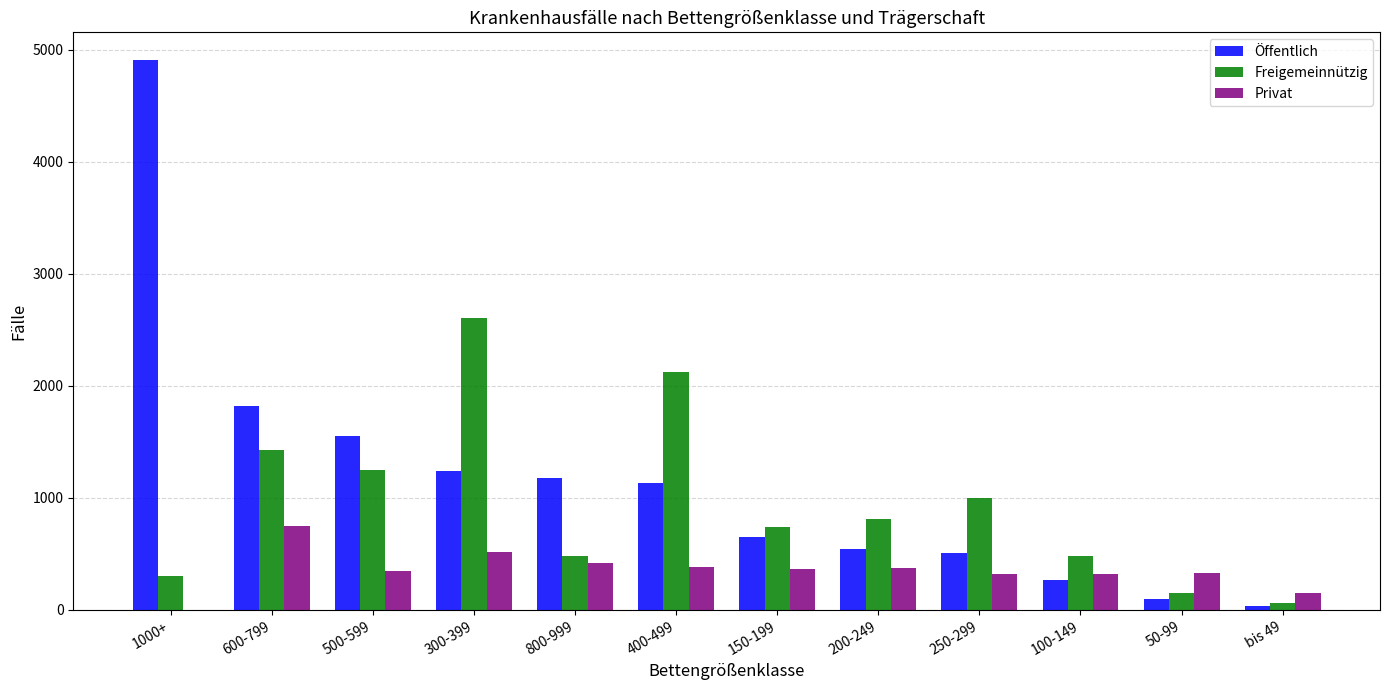

Which series has the largest total across all categories?

Öffentlich